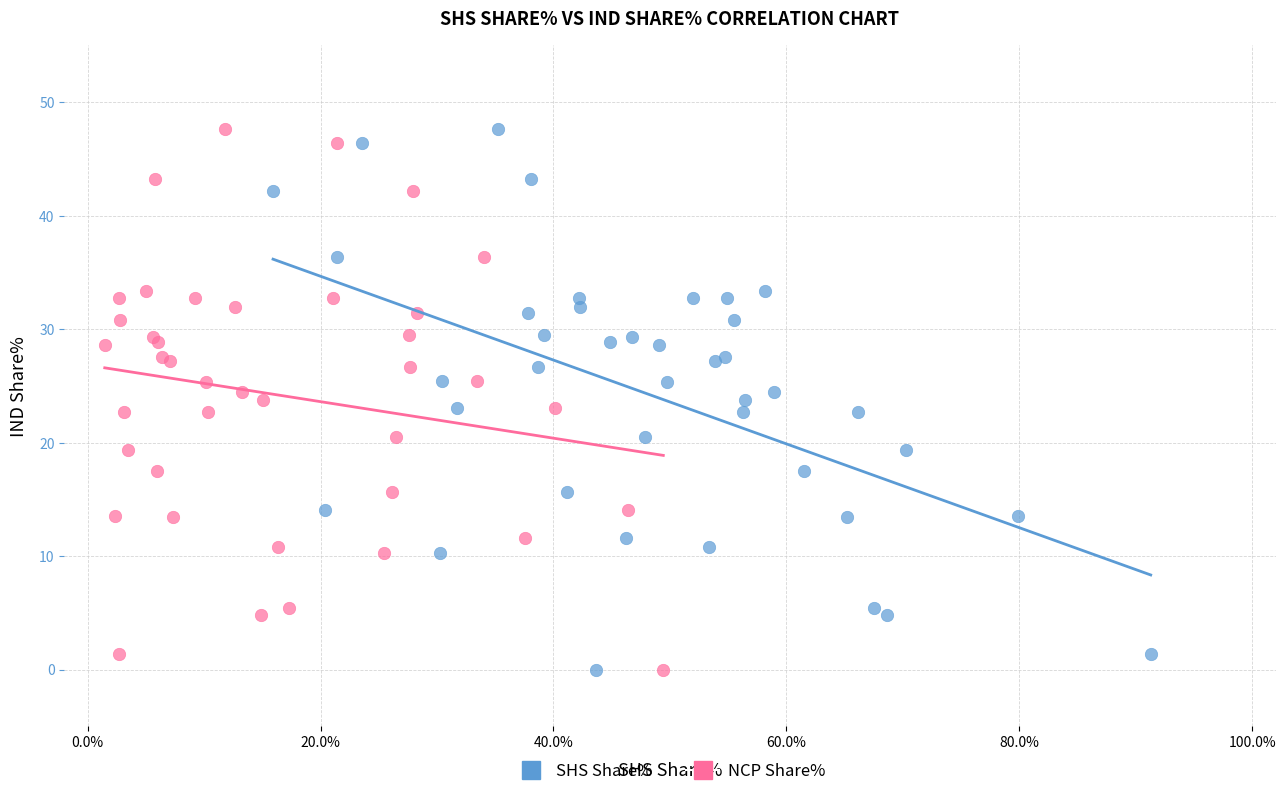

What are all the series names shown in the legend?

SHS Share%, NCP Share%